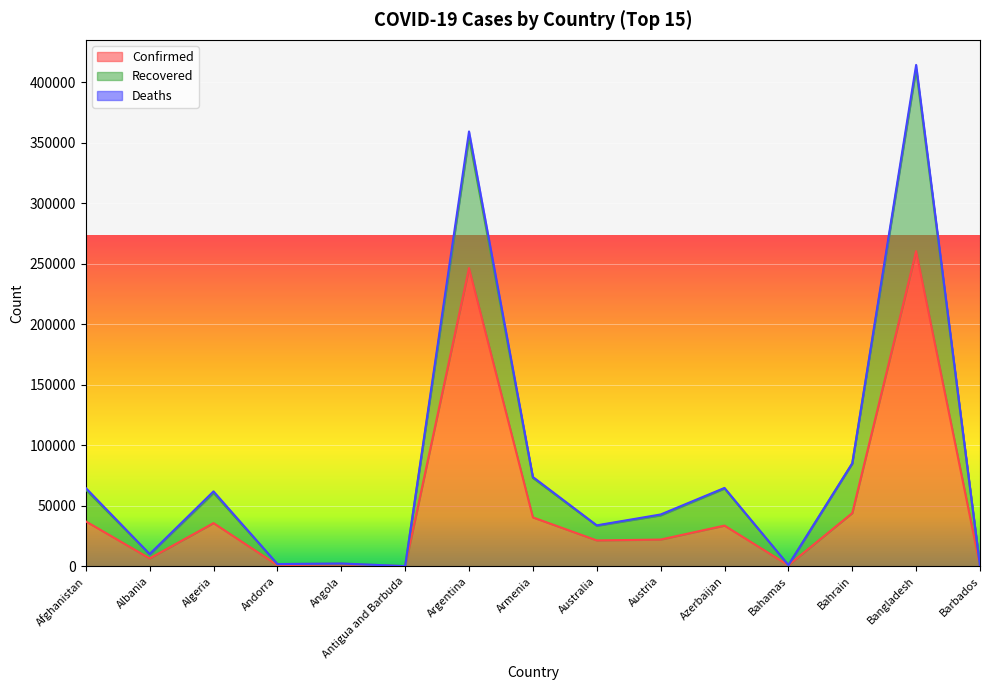

The value of Recovered at Australia is 59565. True or false?

False